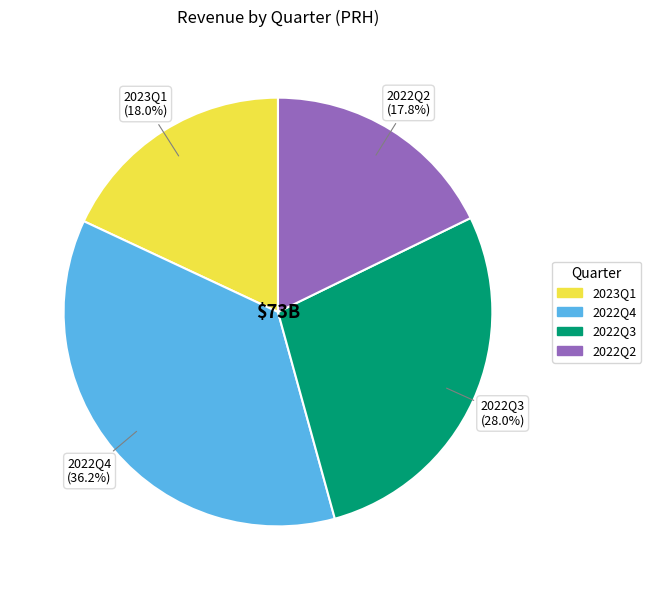

Combined, what portion of the pie is 2022Q4 and 2022Q2?

54.0%